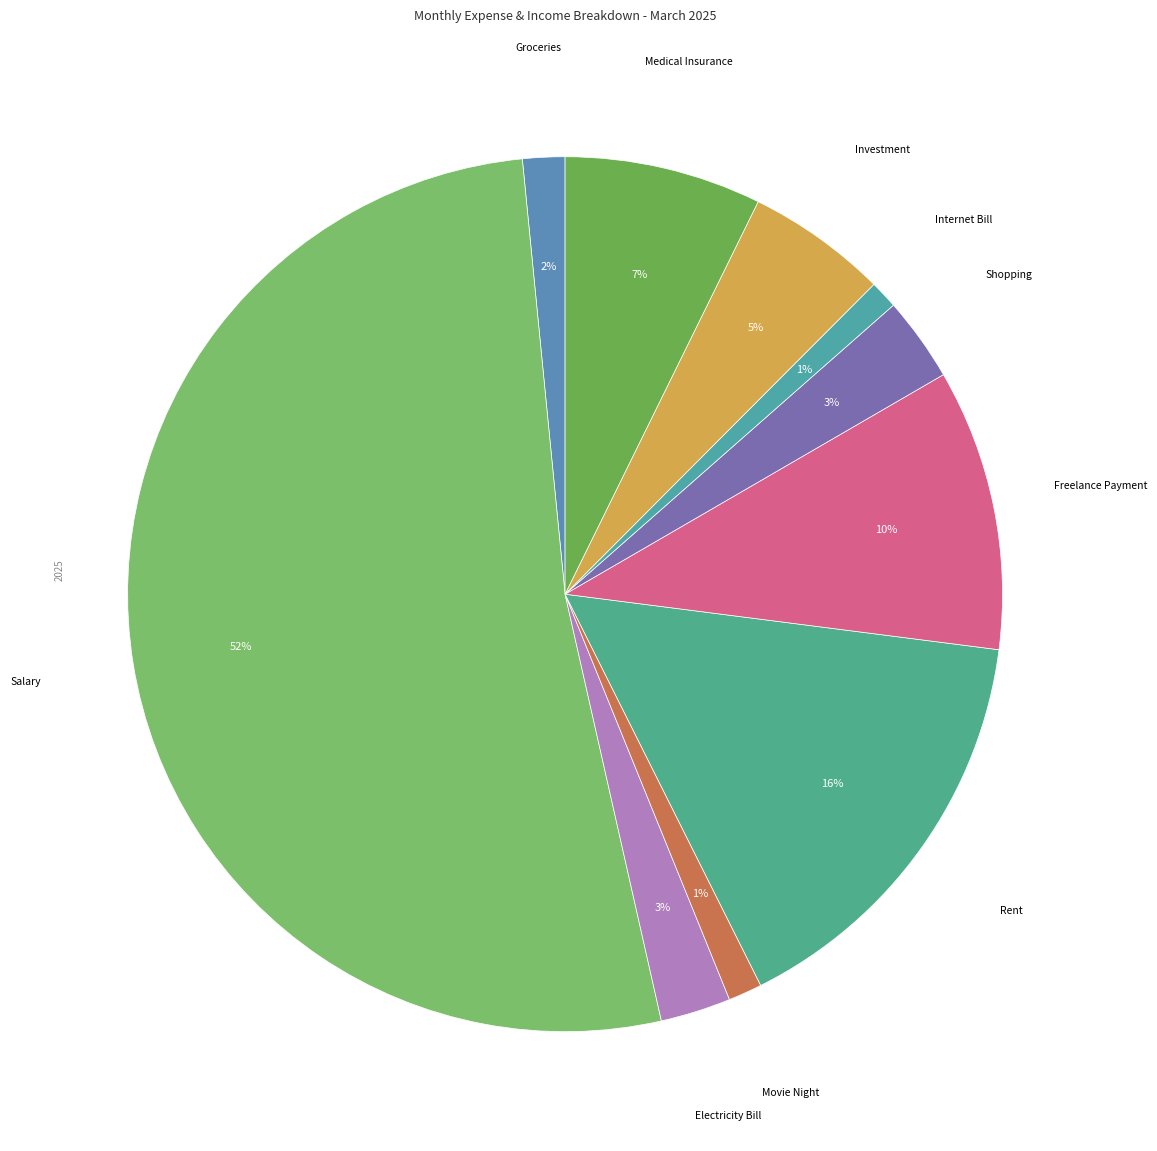

Between Shopping and Groceries, which is larger?

Shopping